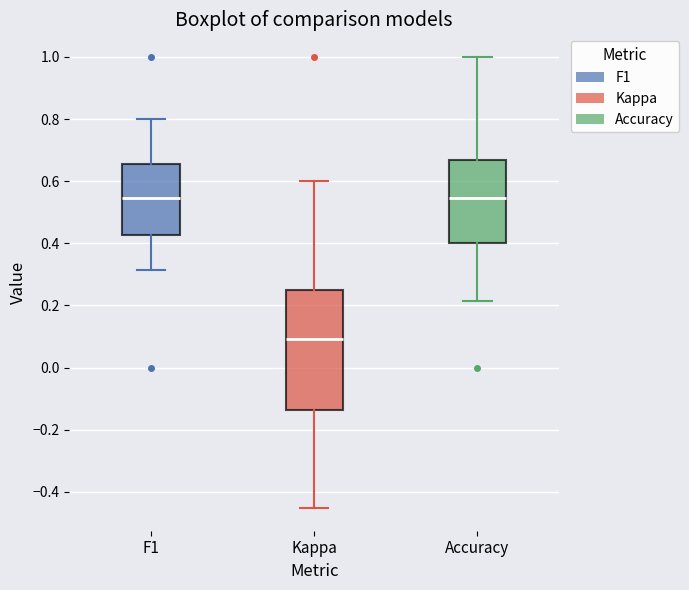

Reading left to right, transcribe this box plot: for each box, give where its median line is, the range the box spans, and where its two whiskers end, as read against the y-axis. The values are not printed on the chart, so give them approximately, as read against the axis.

F1: median 0.54, box 0.42 to 0.66, whiskers 0.32 to 0.80
Kappa: median 0.10, box -0.14 to 0.26, whiskers -0.46 to 0.60
Accuracy: median 0.54, box 0.40 to 0.66, whiskers 0.22 to 1.00